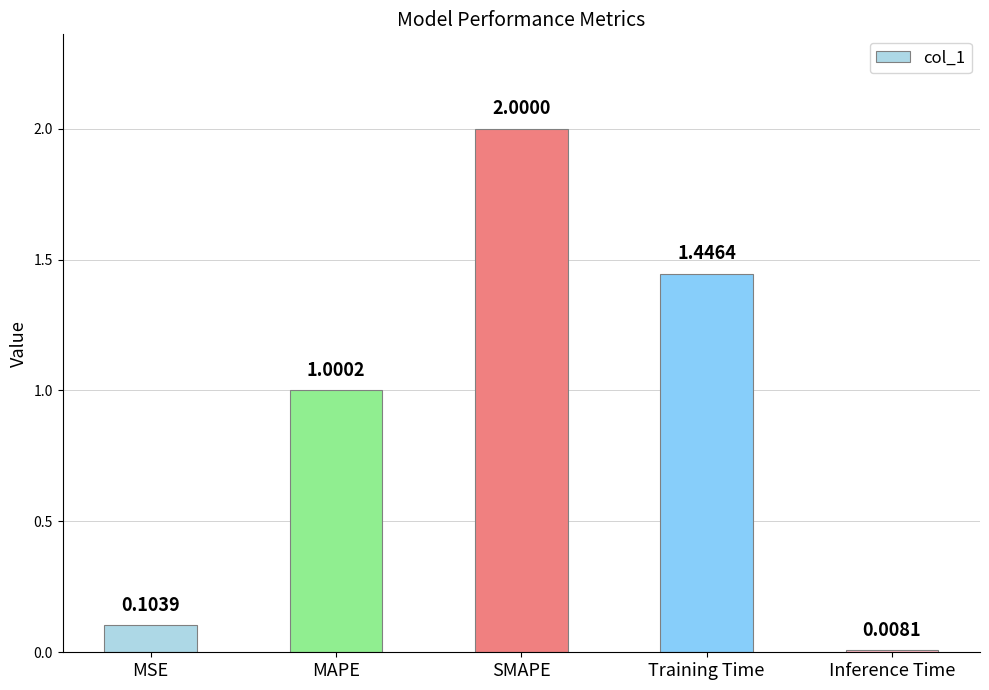

Rank the categories by value from highest to lowest.

SMAPE, Training Time, MAPE, MSE, Inference Time